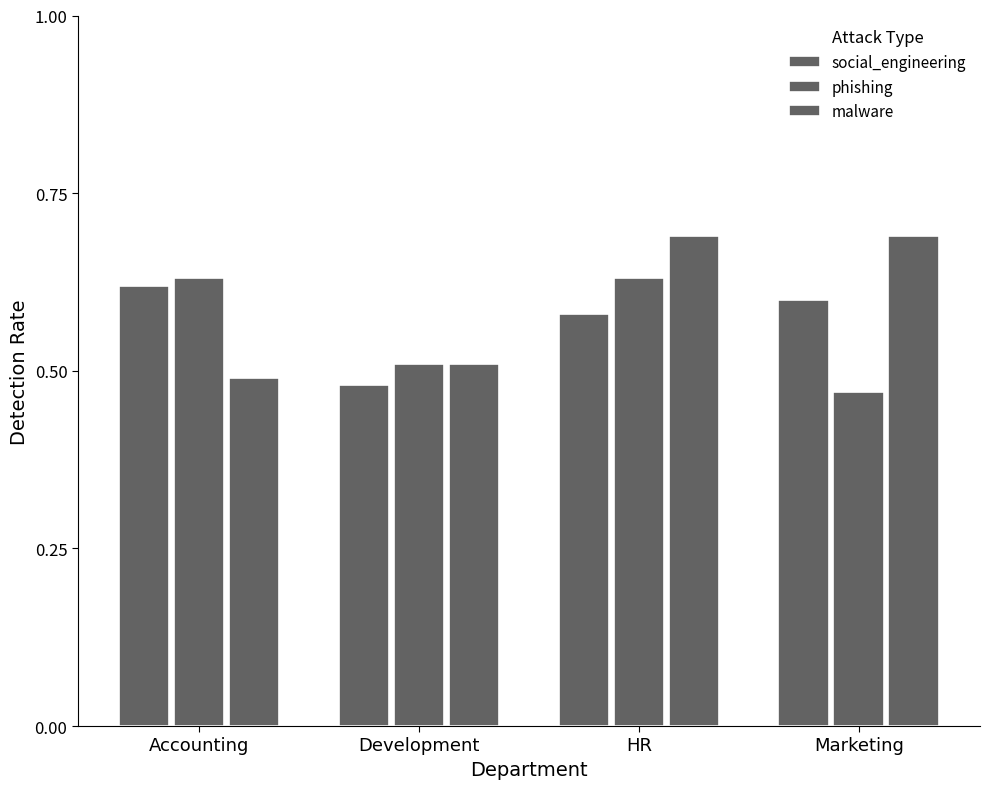

Rank the series by their average value, from highest to lowest.

malware, social_engineering, phishing